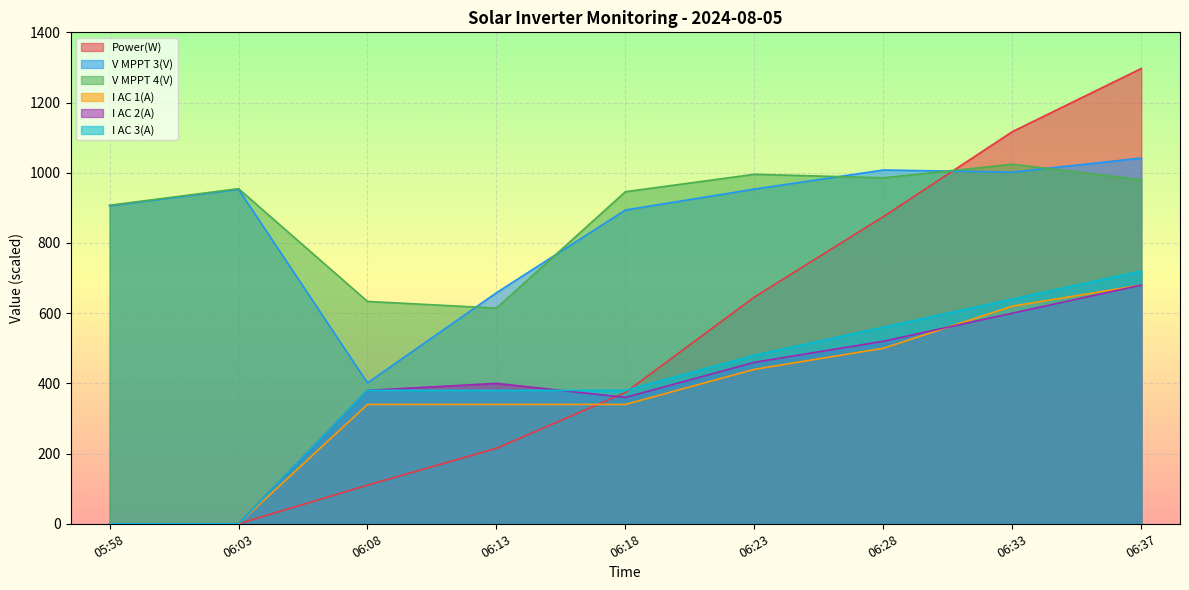

At which label is I AC 3(A) closest to 360?

06:08